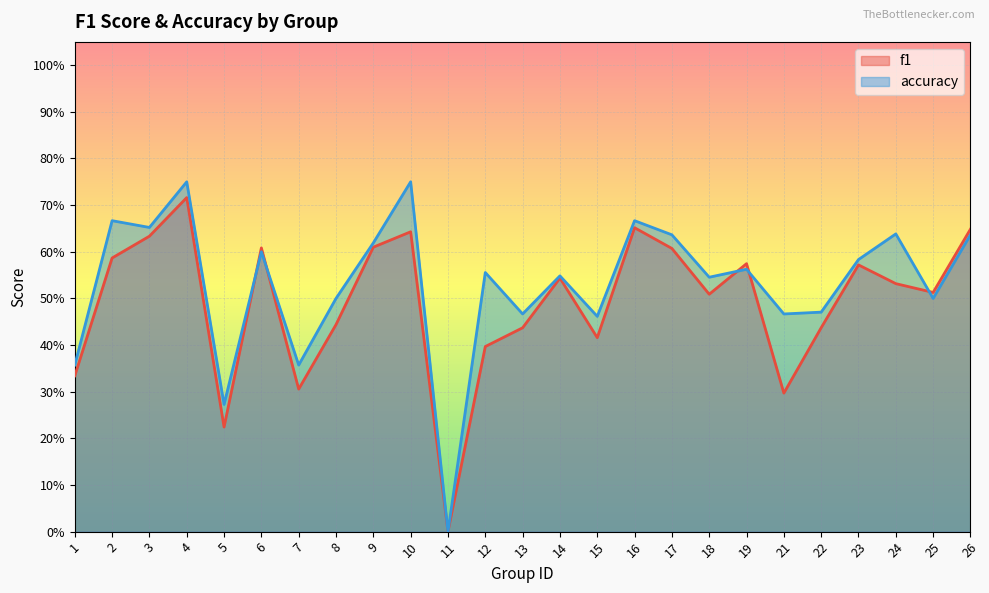

How many intersections are there between accuracy and f1?

5